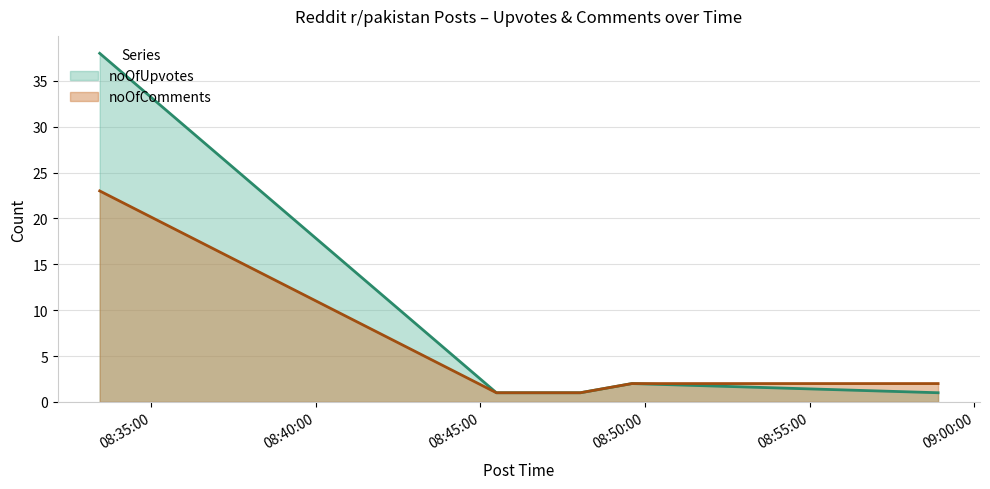

Rank the categories by noOfComments value from lowest to highest.

2024-09-06 08:48:02, 2024-09-06 08:45:29, 2024-09-06 08:58:54, 2024-09-06 08:49:36, 2024-09-06 08:33:26